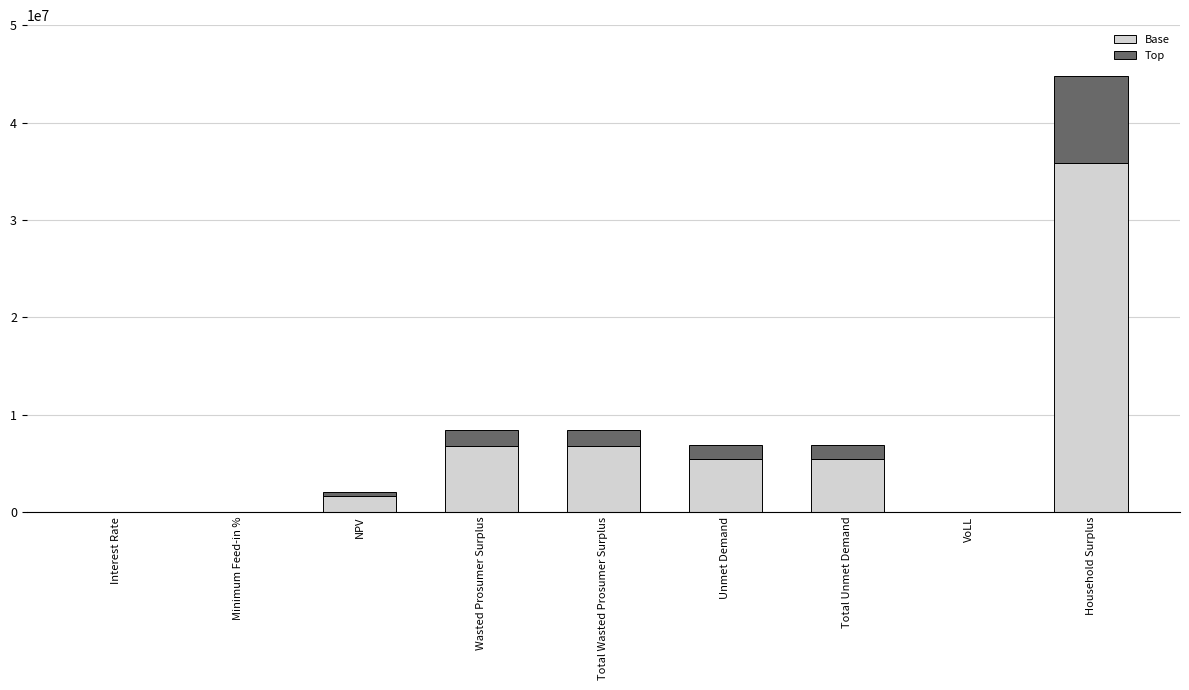

What is the maximum value for Base?

35841918.9